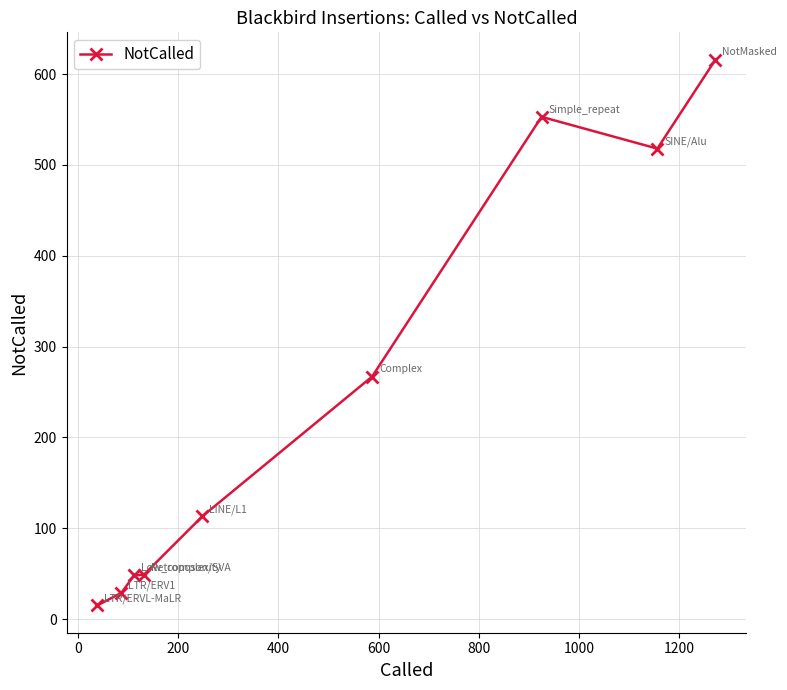

Is this an area chart (filled region under the line)?

No